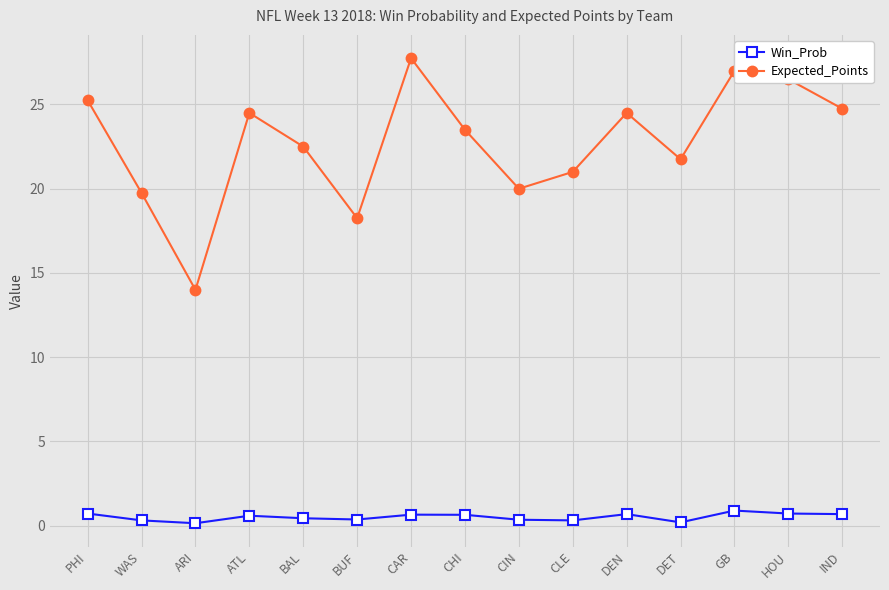

What is the difference between the second highest and minimum values in the Win_Prob series?

0.6